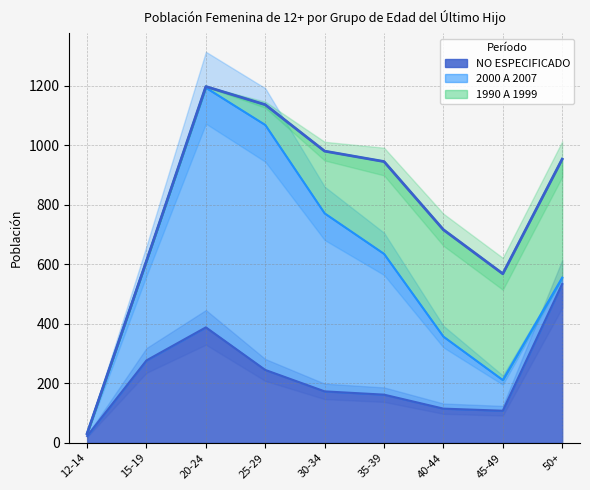

Is it true that 1990 A 1999 equals 245 at 50+?

False